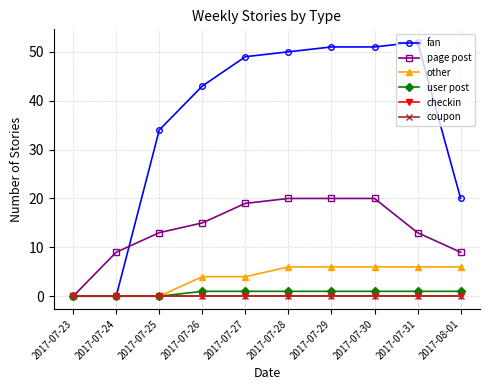

Does the chart have visible grid lines?

Yes